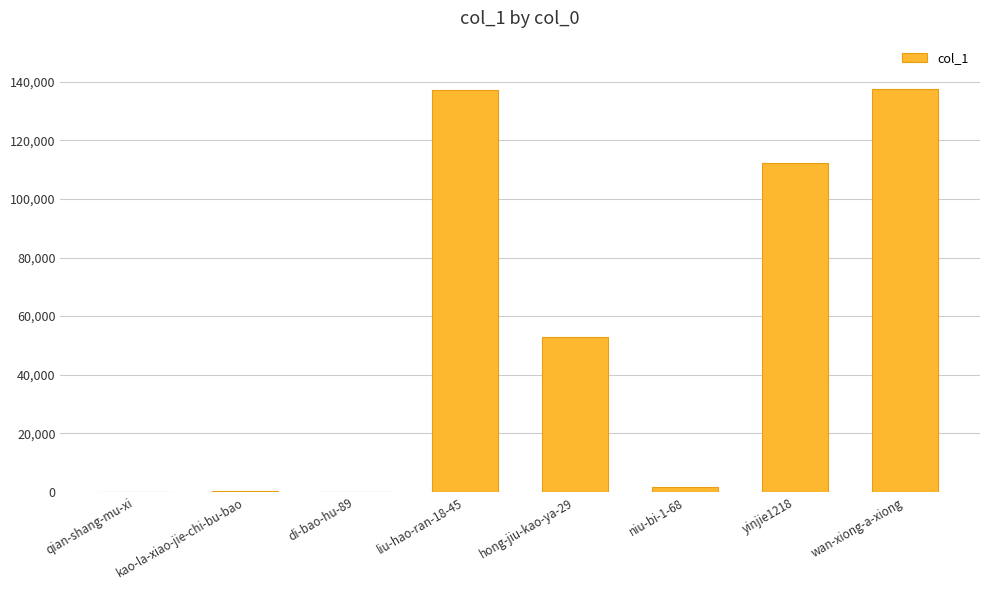

At which label is the value closest to 68757?

hong-jiu-kao-ya-29